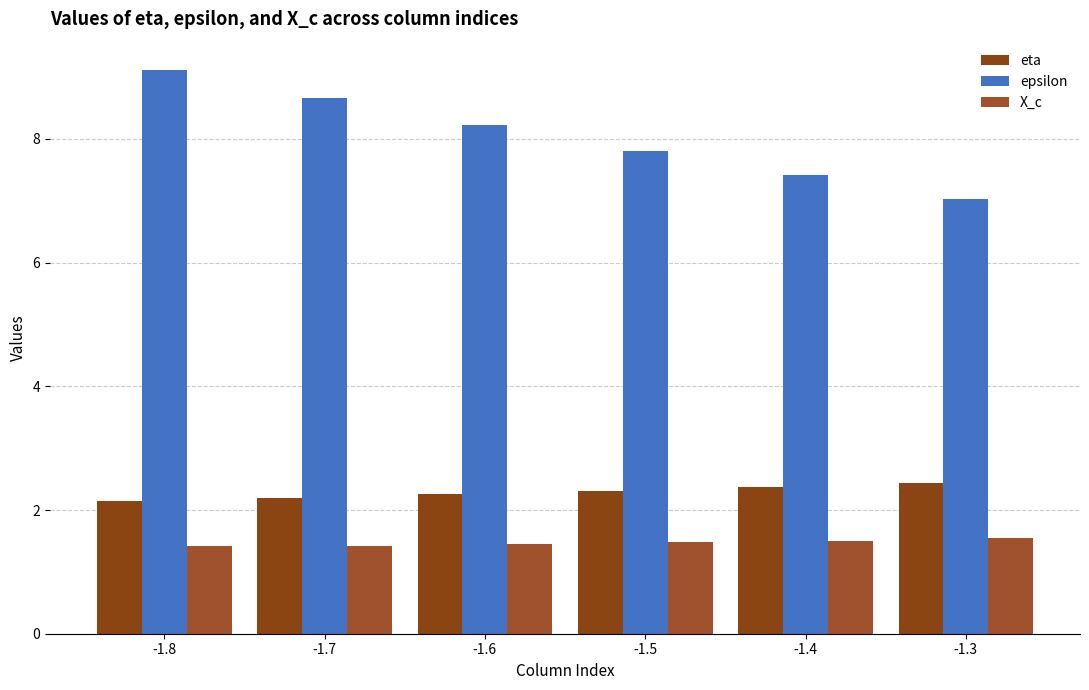

What is the difference between the second highest and minimum values in the eta series?

0.2